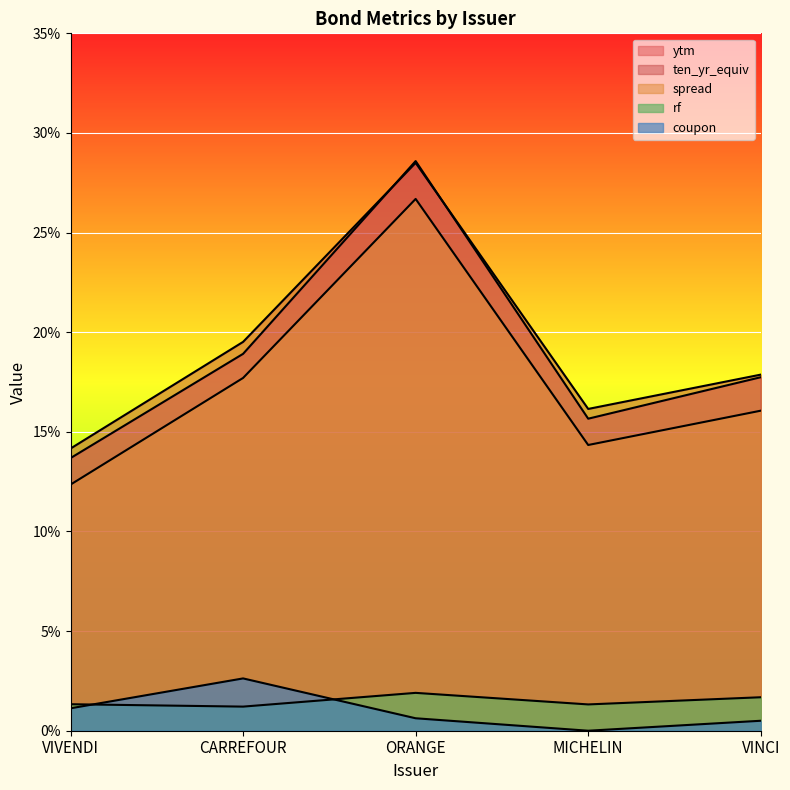

What is the lowest value of the ten_yr_equiv series?

0.1